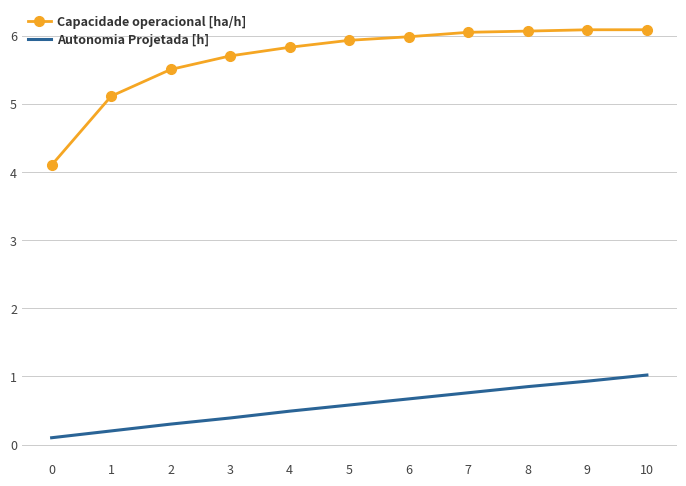

What is the lowest value of the Capacidade operacional [ha/h] series?

4.1